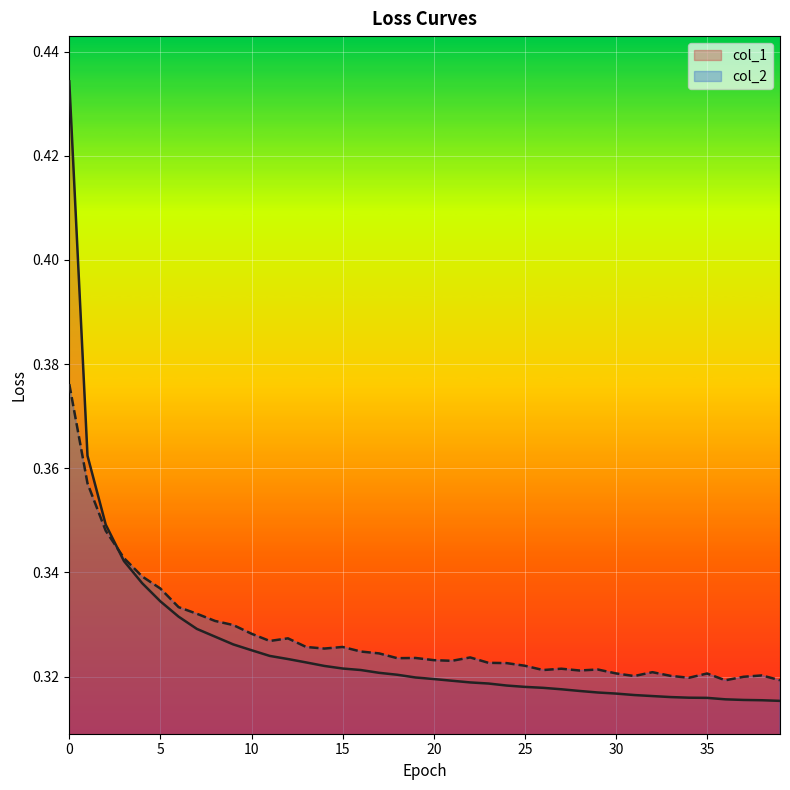

Between 20 and 33, which series saw the biggest shift?

col_1_line